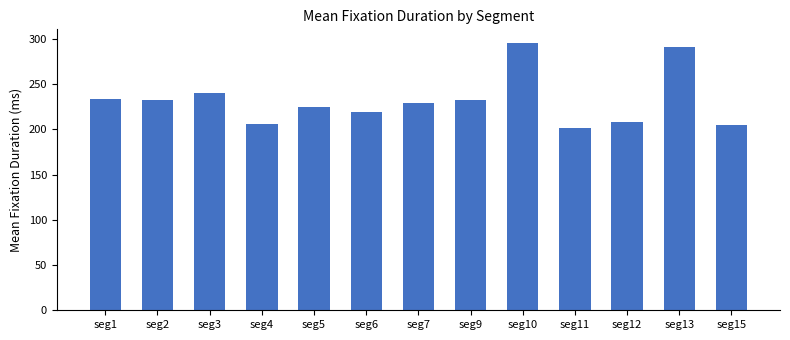

Is it true that the value at seg11 is 131.1?

False